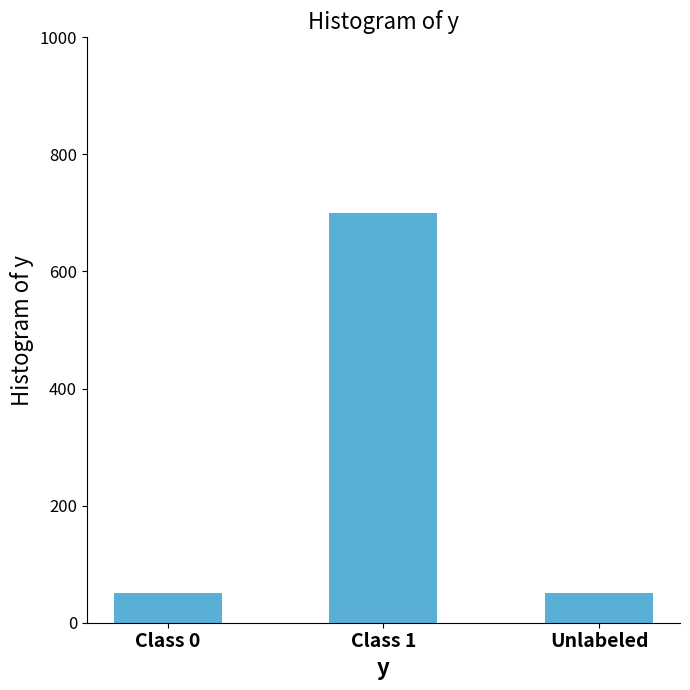

What is the smallest value displayed?

50